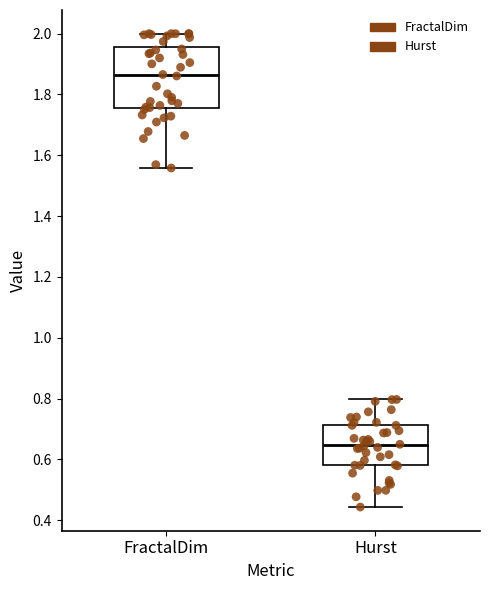

Which box has the lowest median line?

Hurst